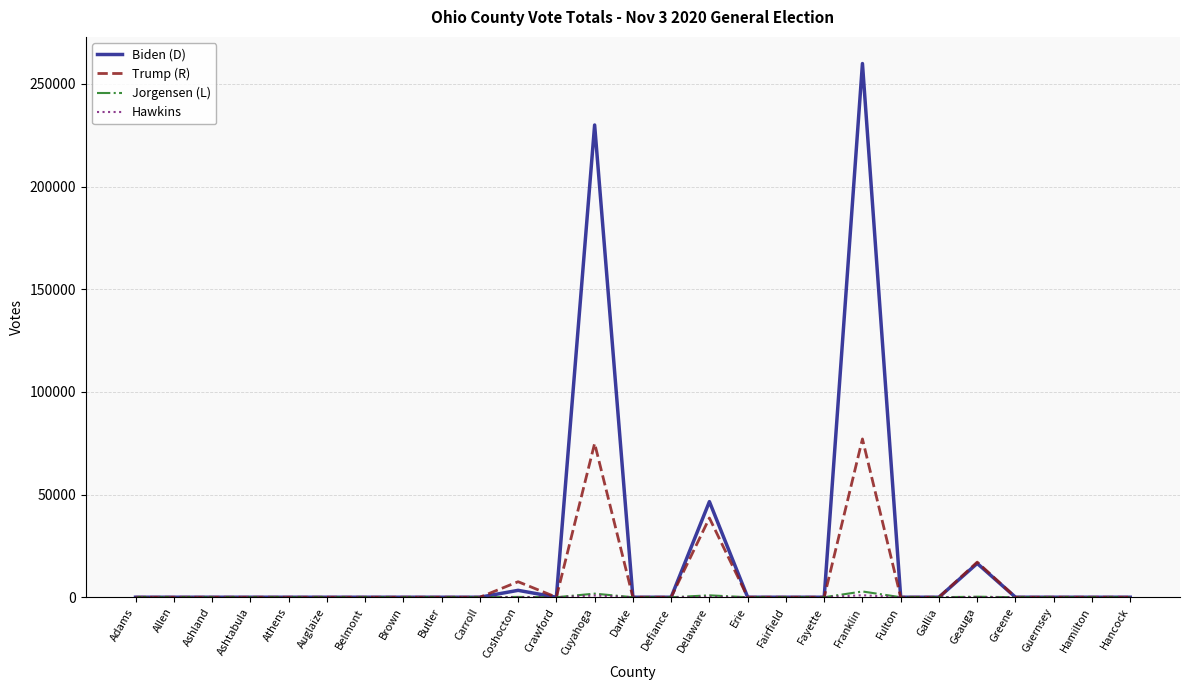

Where is Biden (D) nearest to the value 129963?

Delaware